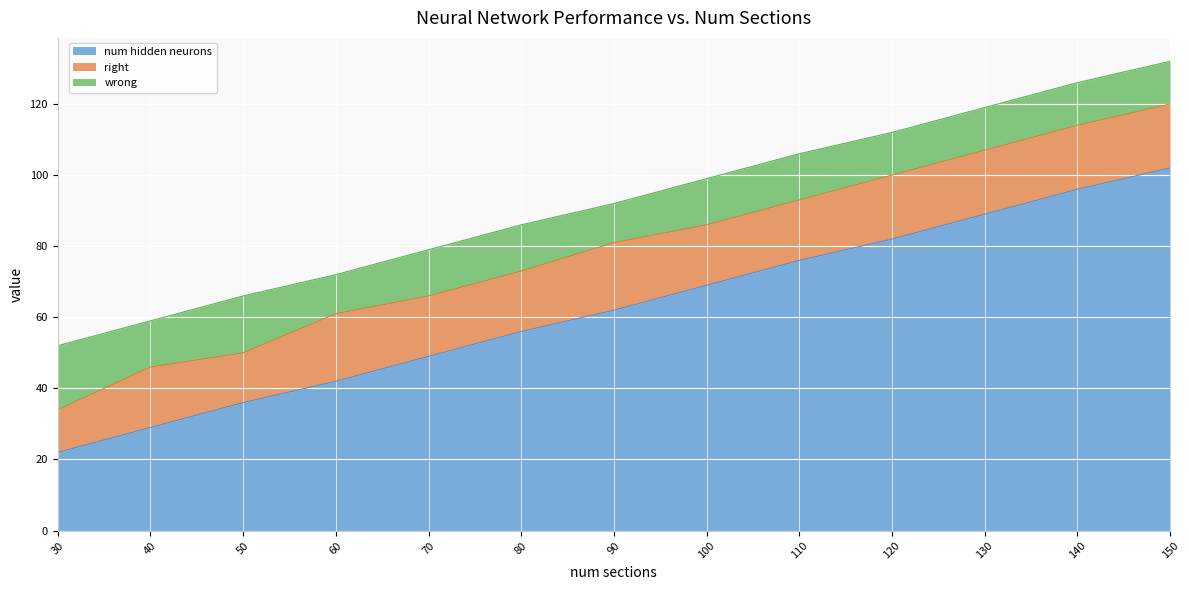

At which label does right first exceed 17?

60